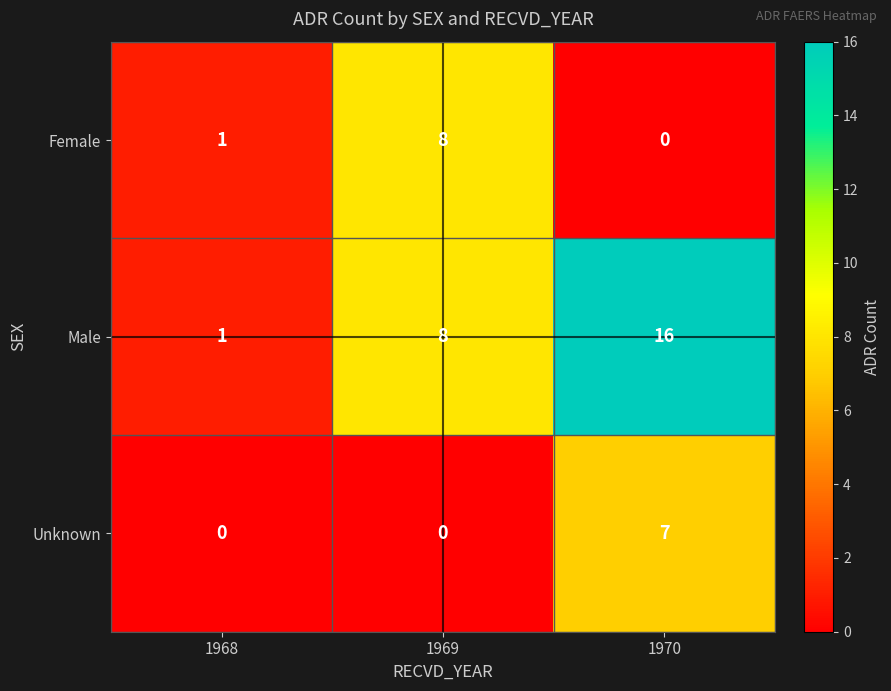

What is the difference between the highest and lowest values at 1969?

8